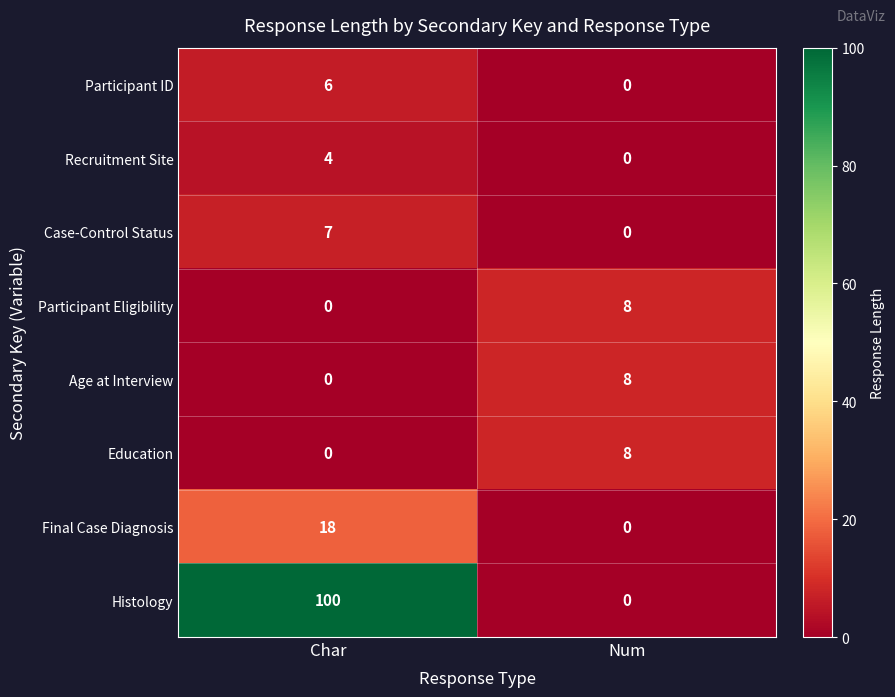

Which series has the largest range (max minus min)?

Histology